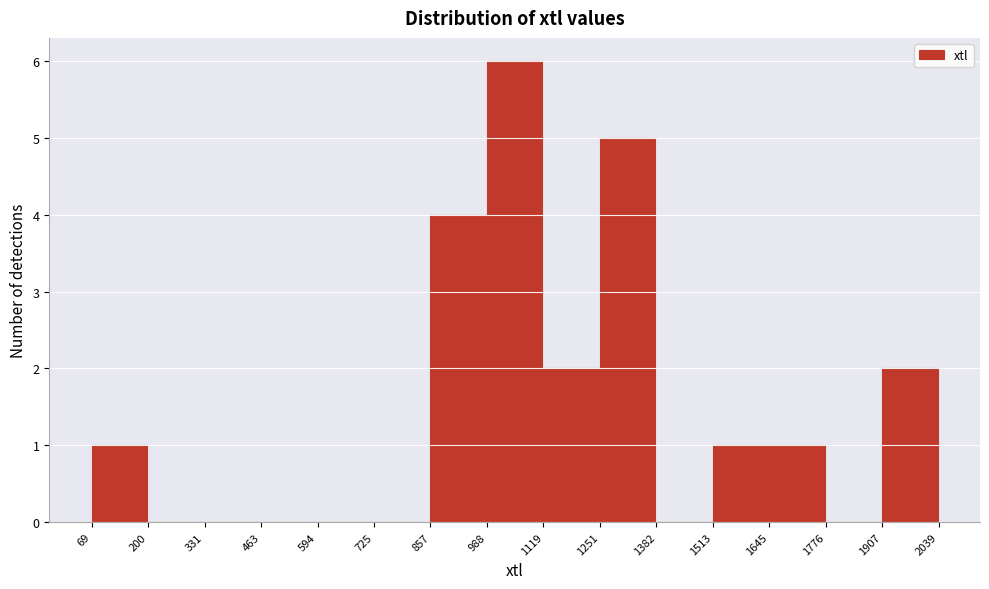

Reading left to right, transcribe this chart: for each bar, give the range it covers on the x-axis and its height. The values are not printed on the chart, so give them approximately, as read against the axis.

69 to 200: 1
200 to 331: 0
331 to 463: 0
463 to 594: 0
594 to 725: 0
725 to 857: 0
857 to 988: 4
988 to 1119: 6
1119 to 1251: 2
1251 to 1382: 5
1382 to 1513: 0
1513 to 1645: 1
1645 to 1776: 1
1776 to 1907: 0
1907 to 2039: 2